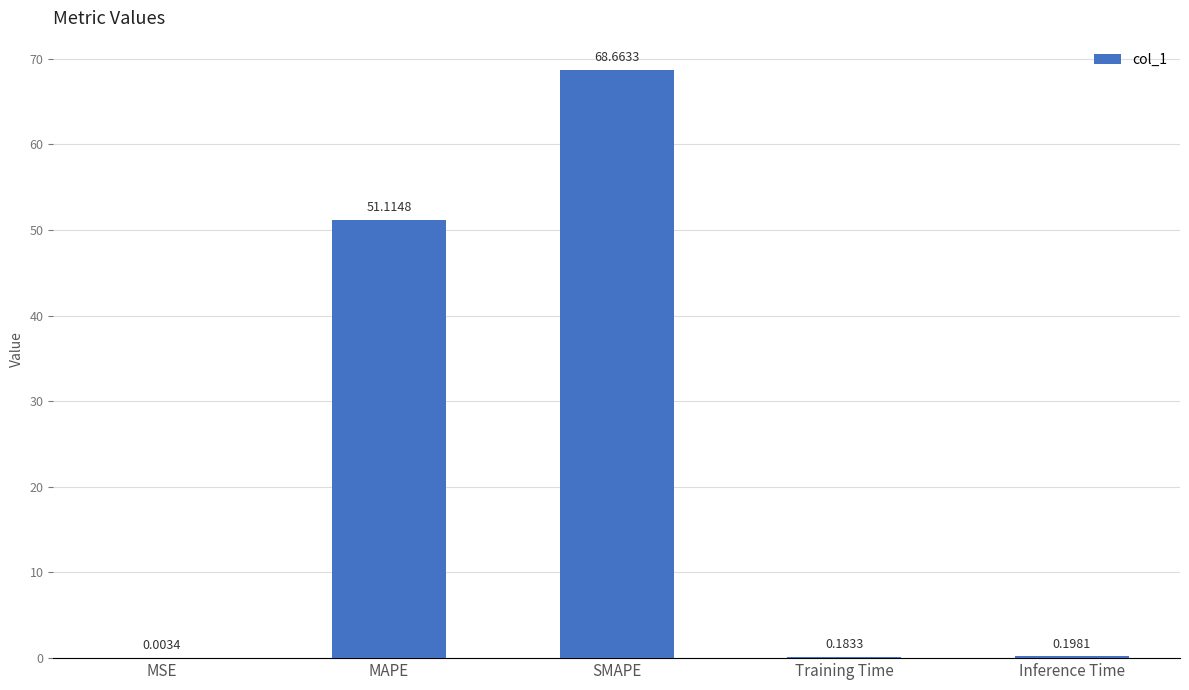

What is the average value?

24.0